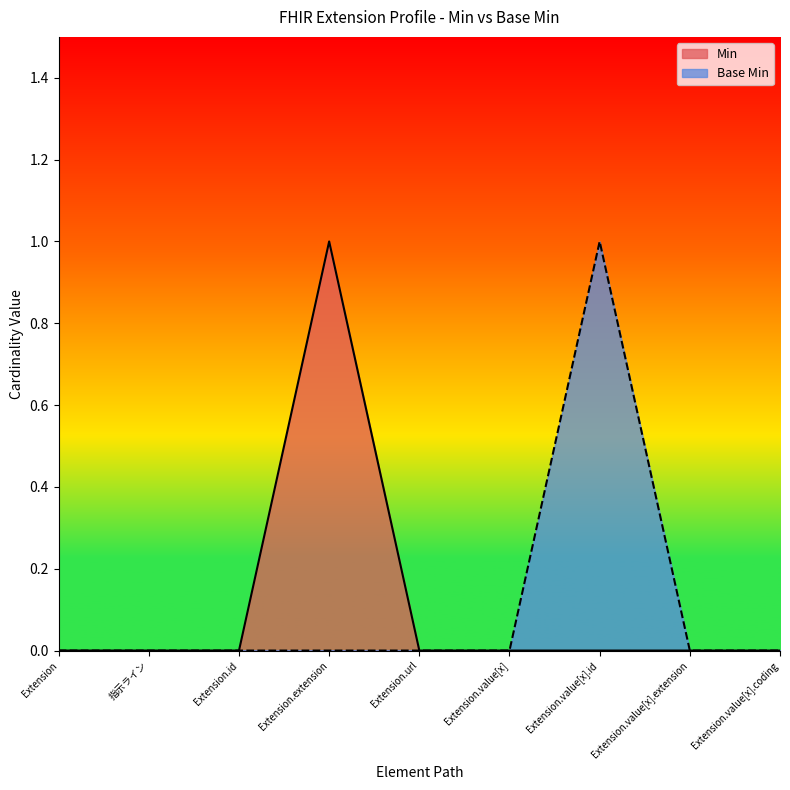

Count the number of data series in this chart.

2